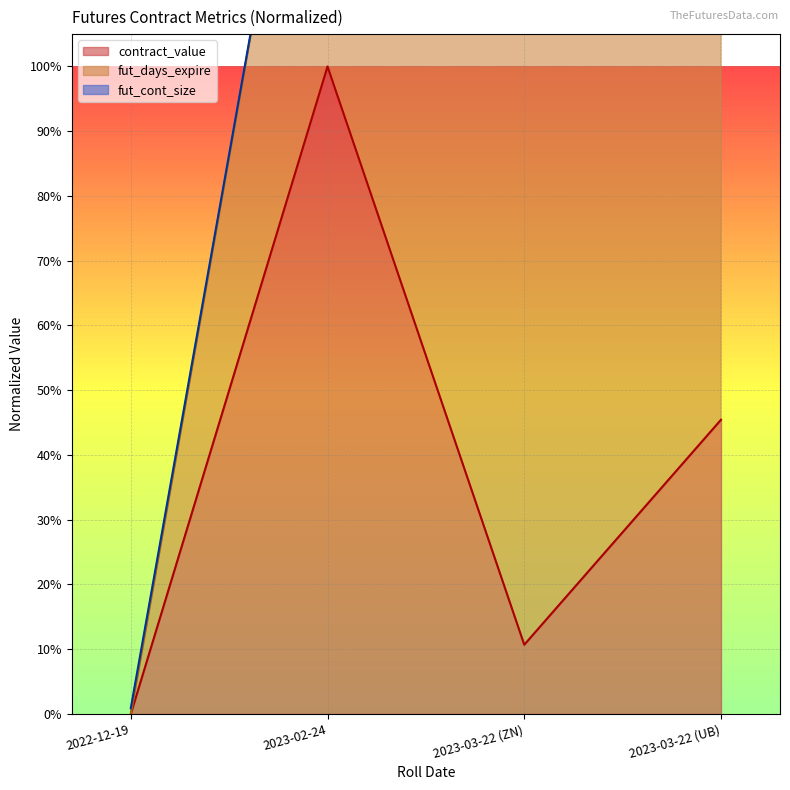

What is the sum of the contract_value values at 2023-02-24 and 2022-12-19?

1.0